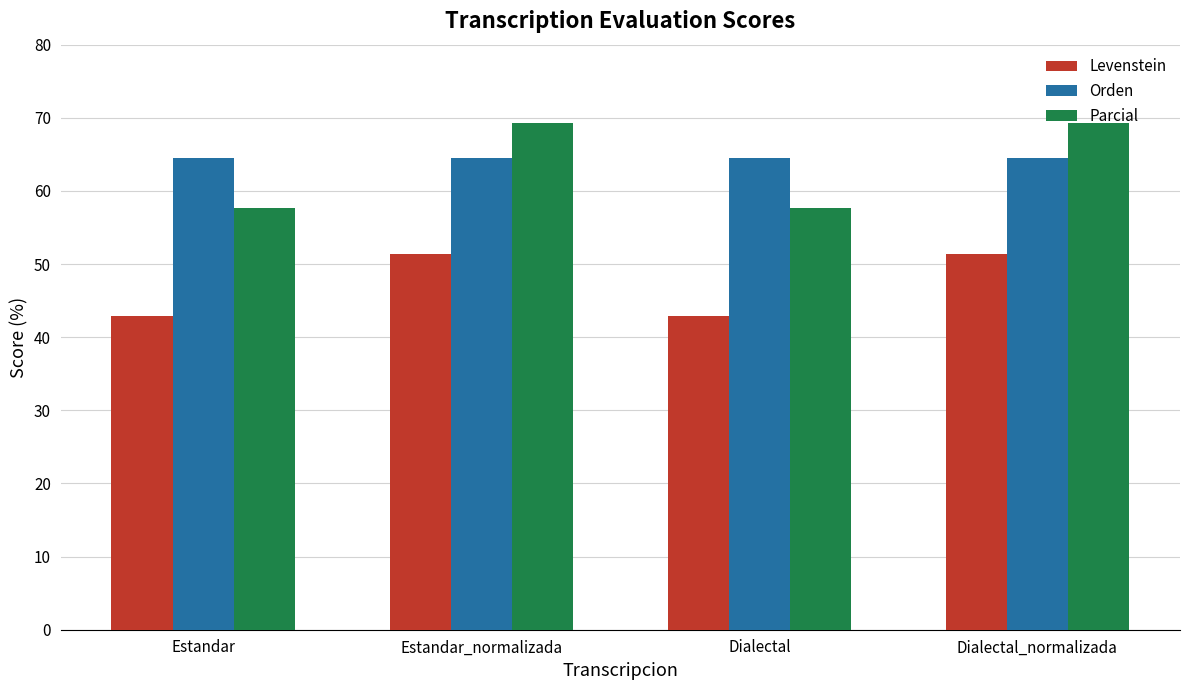

How many groups of bars are there?

4